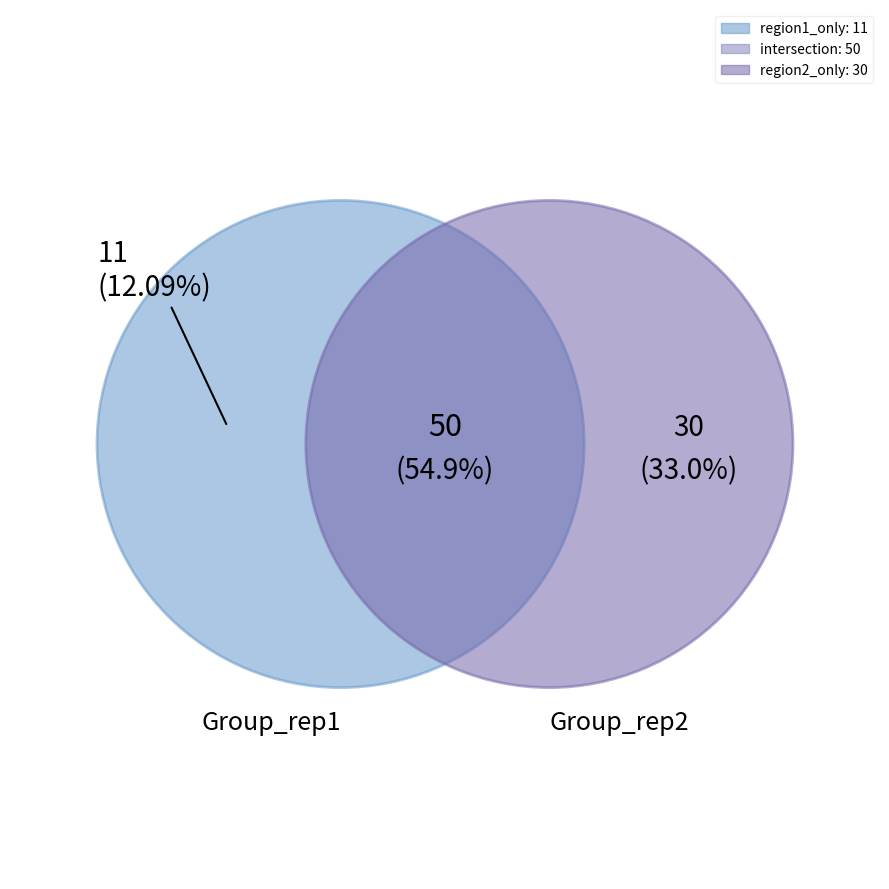

Is it true that 0 is 21% of the pie?

False